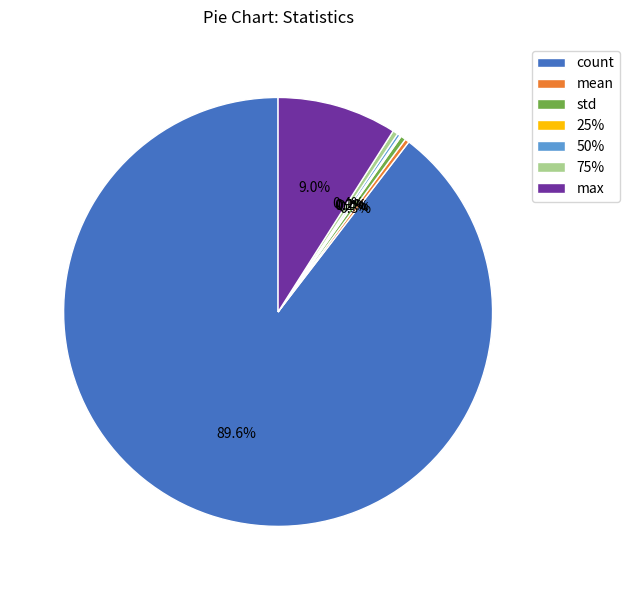

Which slice is the largest?

count